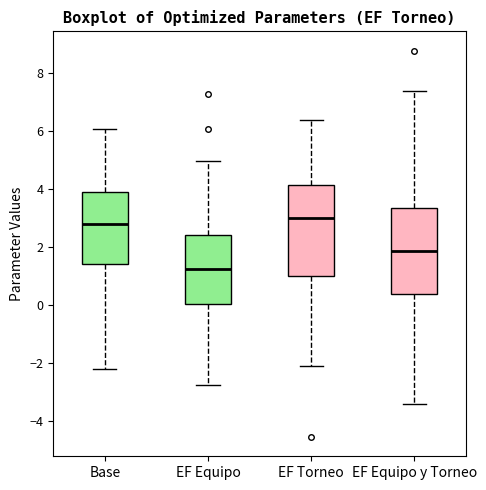

Reading left to right, transcribe this box plot: for each box, give where its median line is, the range the box spans, and where its two whiskers end, as read against the y-axis. The values are not printed on the chart, so give them approximately, as read against the axis.

Base: median 2.8, box 1.4 to 4.0, whiskers -2.2 to 6.0
EF Equipo: median 1.2, box 0.0 to 2.4, whiskers -2.8 to 5.0
EF Torneo: median 3.0, box 1.0 to 4.2, whiskers -2.0 to 6.4
EF Equipo y Torneo: median 1.8, box 0.4 to 3.4, whiskers -3.4 to 7.4